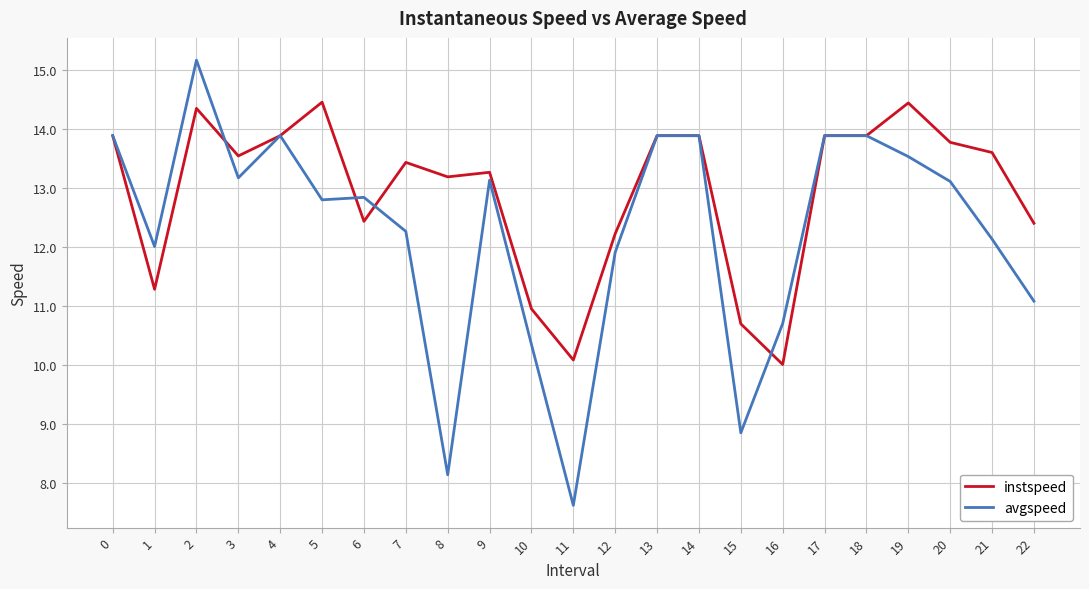

The instspeed series shows 19.4 at 17. True or false?

False